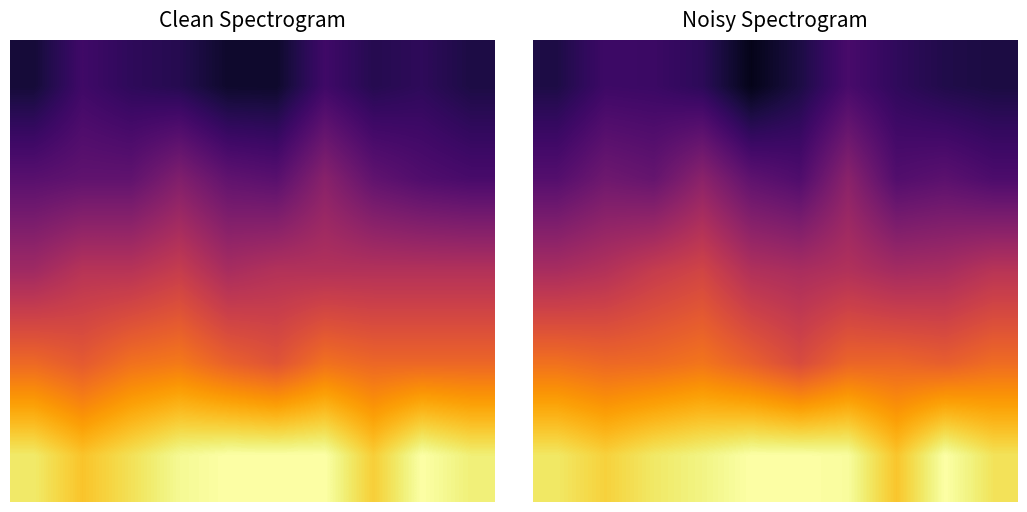

At how many categories does at least one series exceed 0?

10